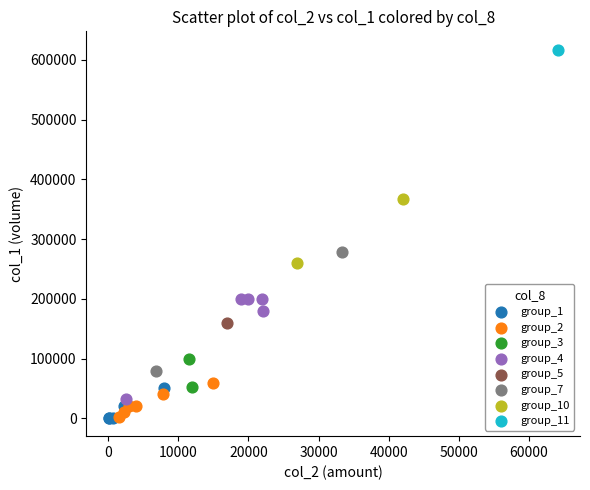

What are all the series names shown in the legend?

group_1, group_2, group_3, group_4, group_5, group_7, group_10, group_11